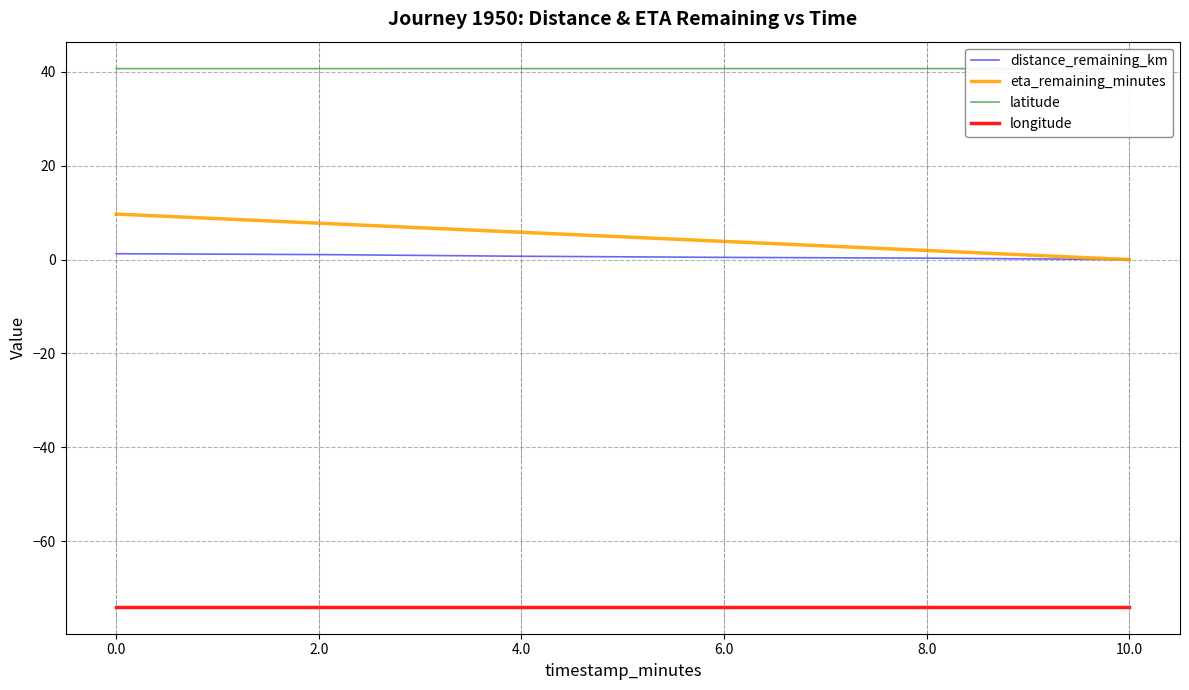

At how many categories does at least one series exceed -4?

6